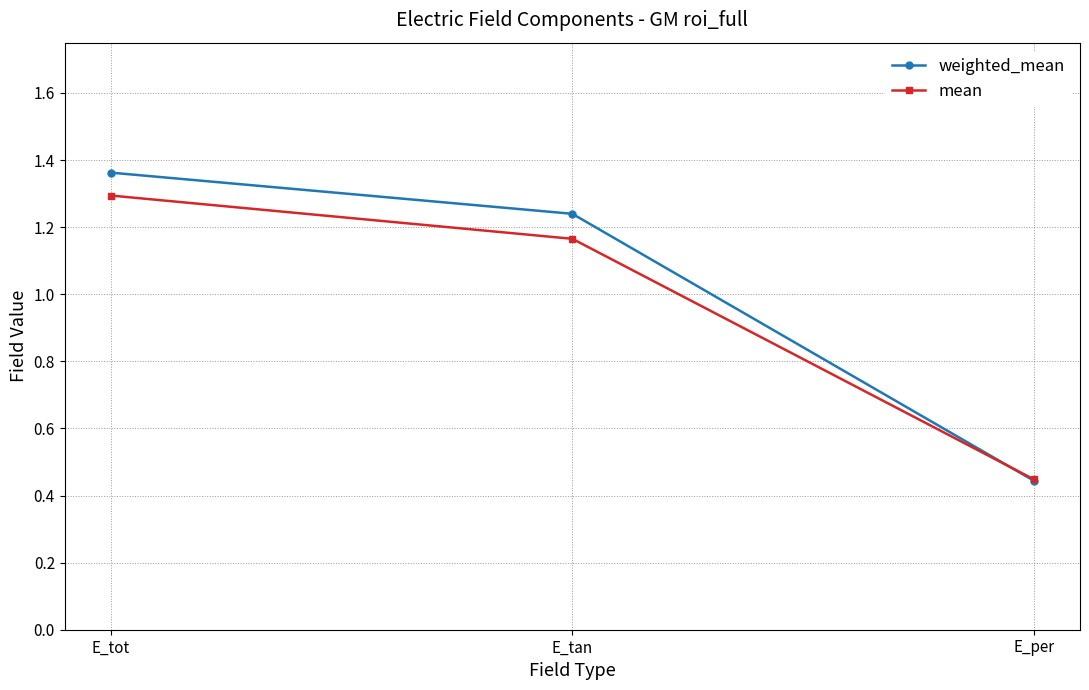

Which category has the lowest value in the weighted_mean series?

E_per